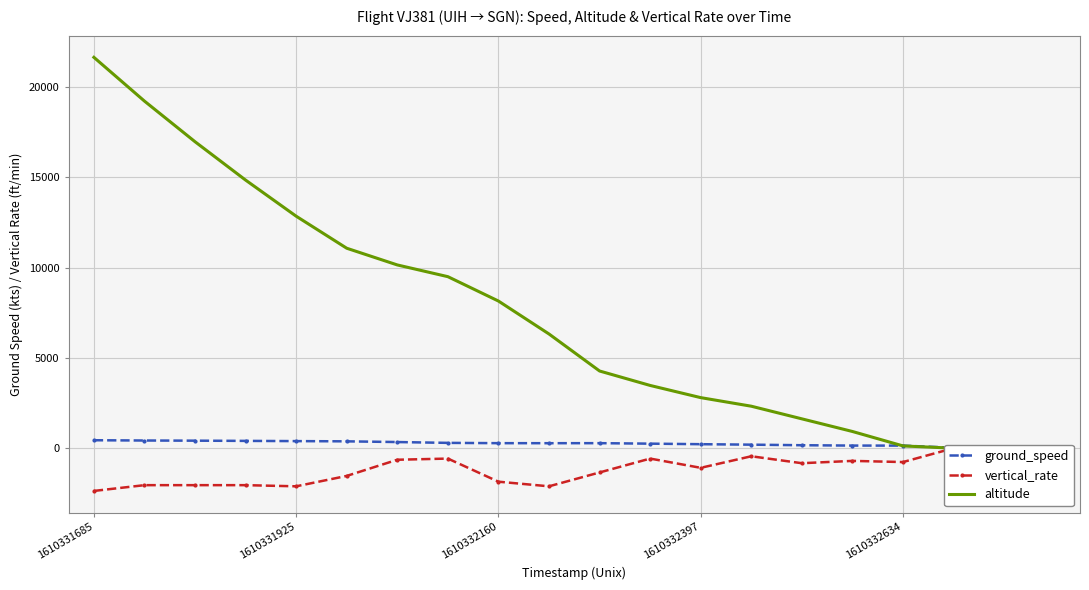

What is the lowest value of the ground_speed series?

8